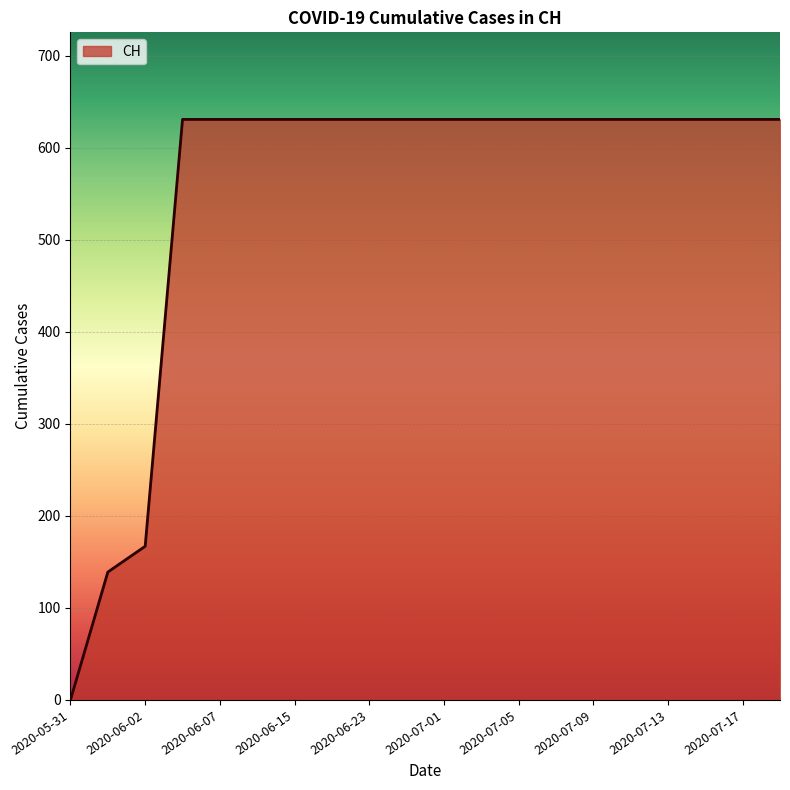

What is the difference between the maximum and minimum values?

631